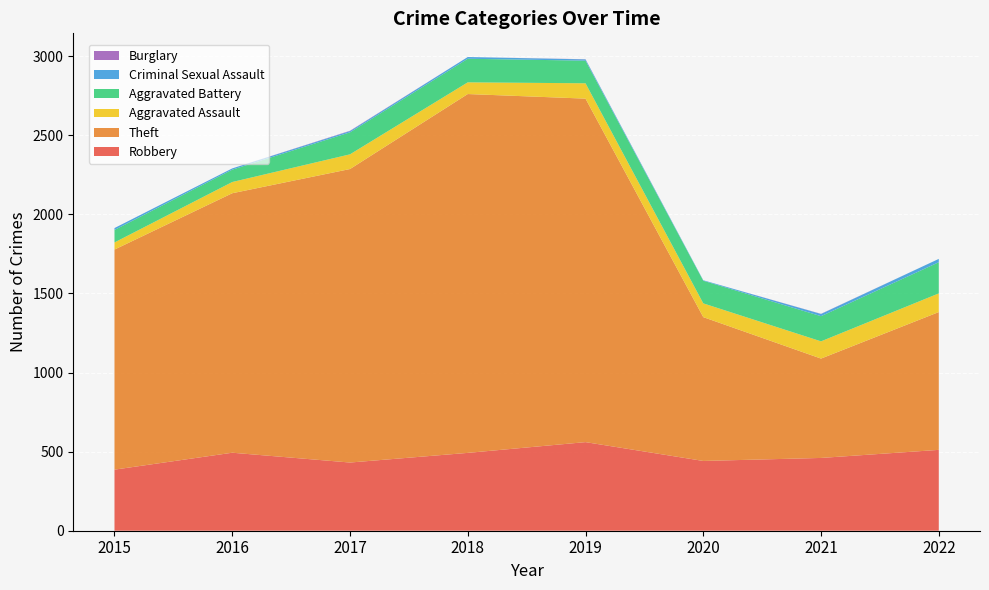

Reading left to right, list all the values displayed in this chart.

Robbery: 386	493	431	492	560	441	460	511
Theft: 1391	1640	1855	2268	2171	909	628	871
Aggravated Assault: 45	71	93	74	97	87	109	118
Aggravated Battery: 79	78	139	149	143	143	159	197
Criminal Sexual Assault: 12	8	8	11	8	3	14	21
Burglary: 0	0	2	0	1	0	1	0